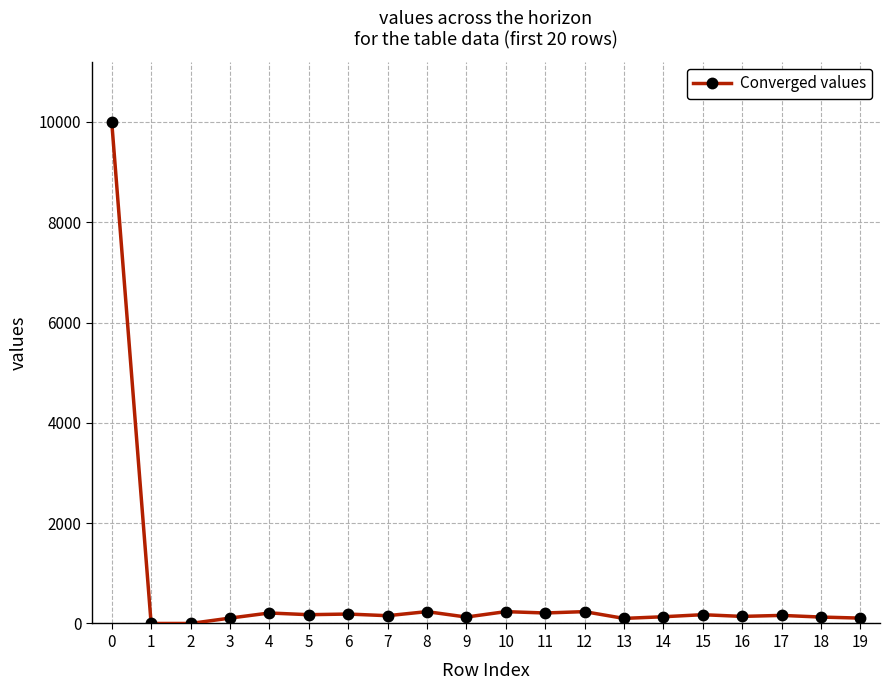

What is the average value?

641